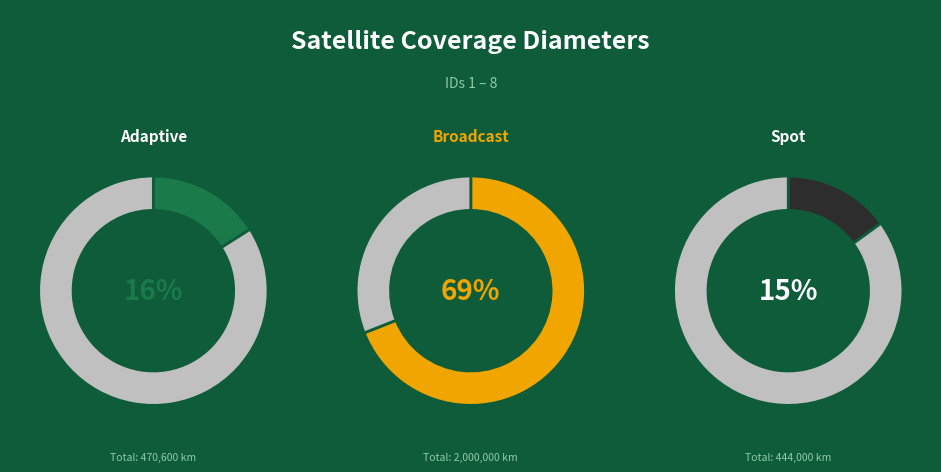

Is it true that 8 is 1% of the pie?

False